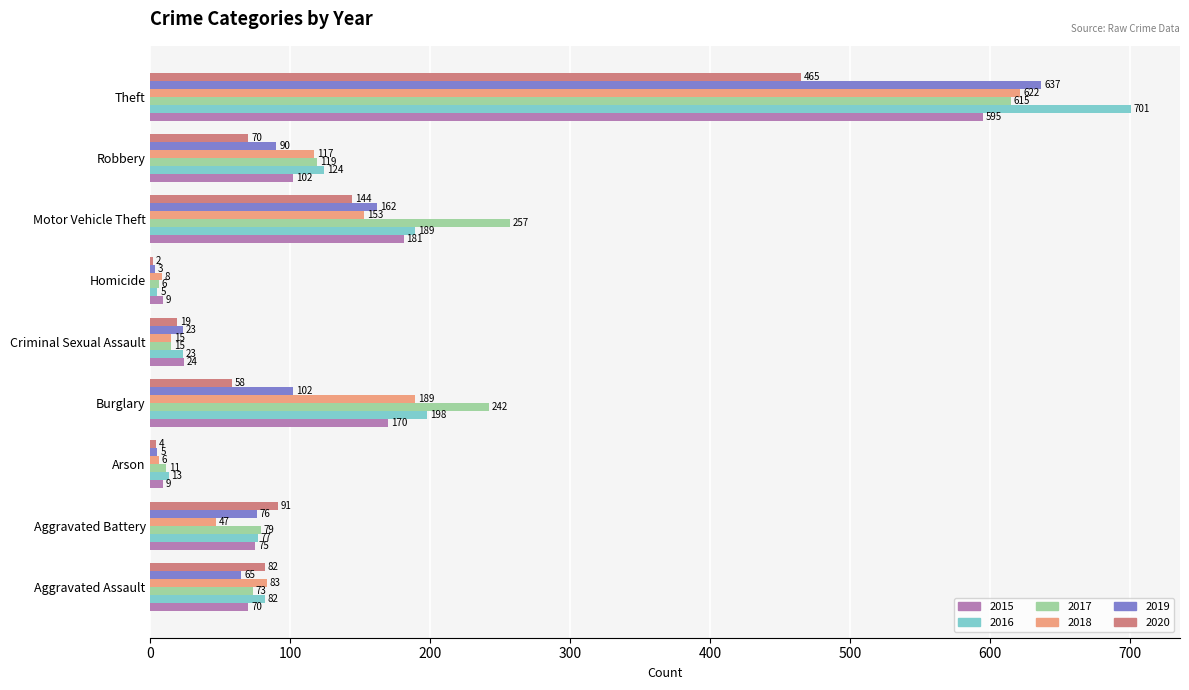

Which series changed the most between Homicide and Motor Vehicle Theft?

2017